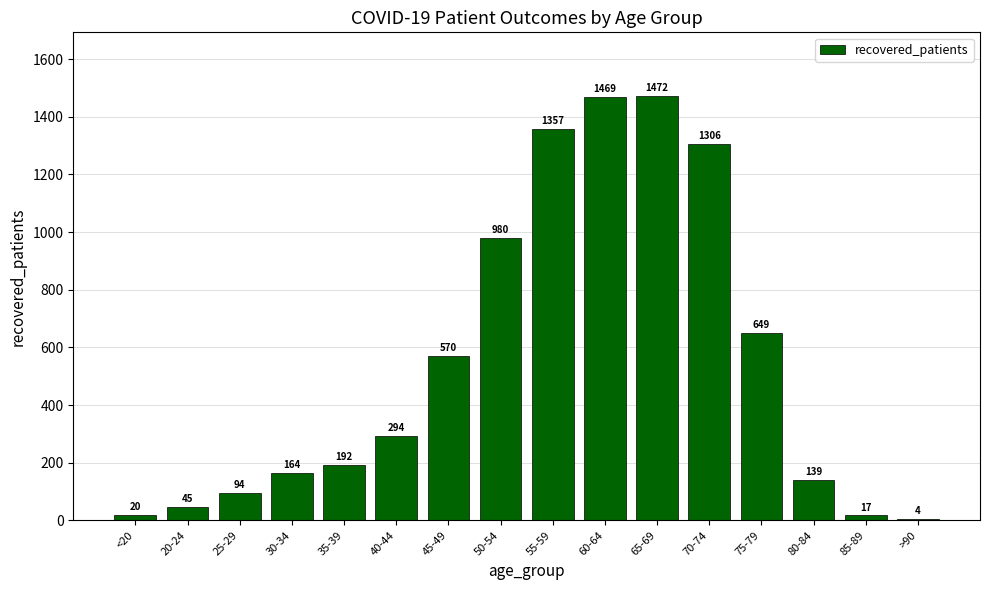

Which category has the highest value across all series?

65-69